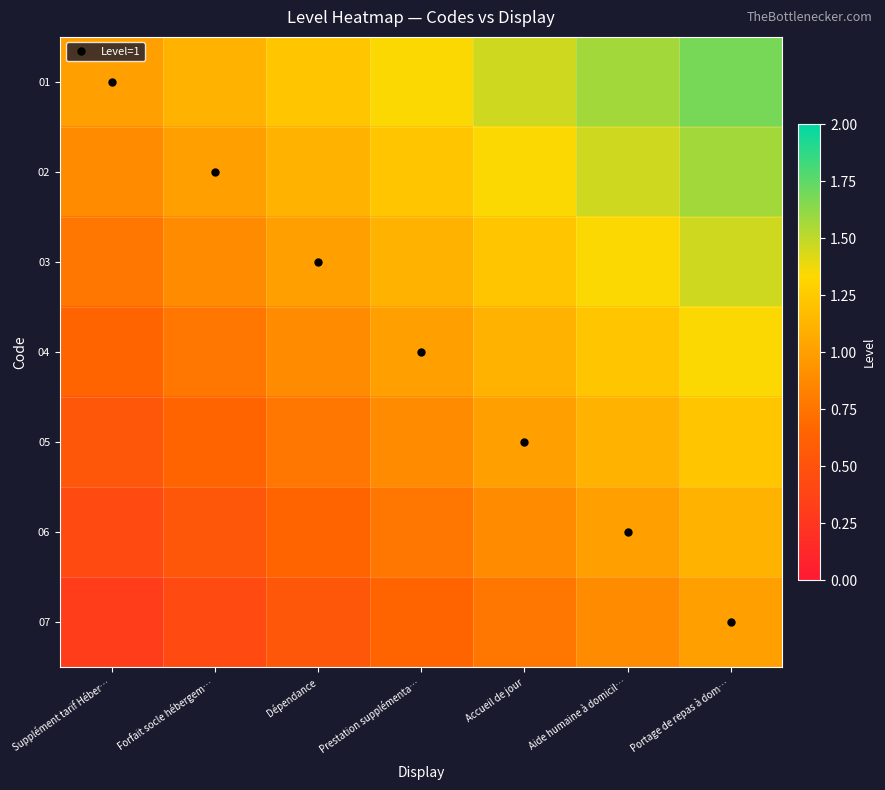

What is the smallest value displayed?

0.3